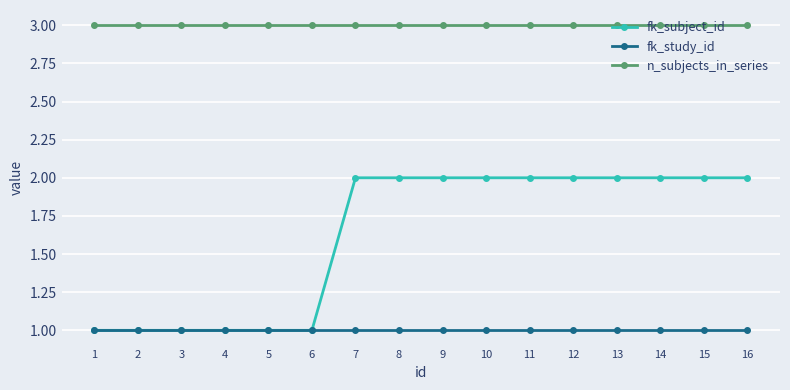

Reading right to left, extract all data points from this chart.

fk_subject_id: 16=2	15=2	14=2	13=2	12=2	11=2	10=2	9=2	8=2	7=2	6=1	5=1	4=1	3=1	2=1	1=1
fk_study_id: 16=1	15=1	14=1	13=1	12=1	11=1	10=1	9=1	8=1	7=1	6=1	5=1	4=1	3=1	2=1	1=1
n_subjects_in_series: 16=3	15=3	14=3	13=3	12=3	11=3	10=3	9=3	8=3	7=3	6=3	5=3	4=3	3=3	2=3	1=3